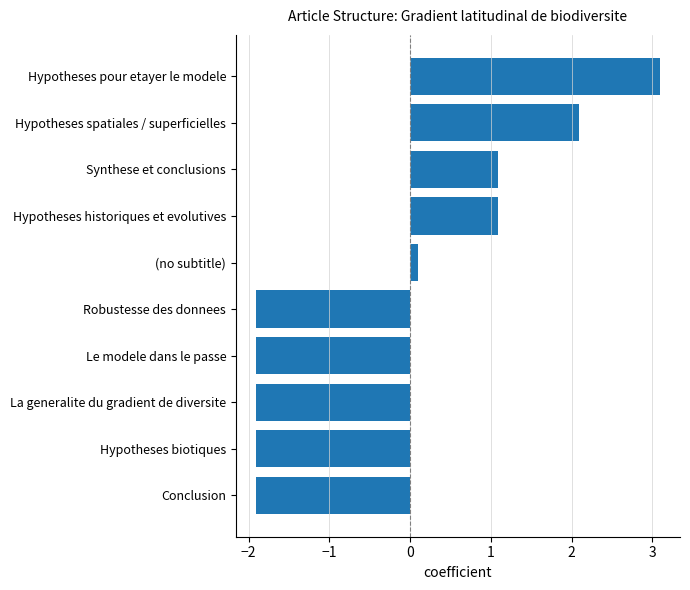

What is the greatest value displayed?

3.1